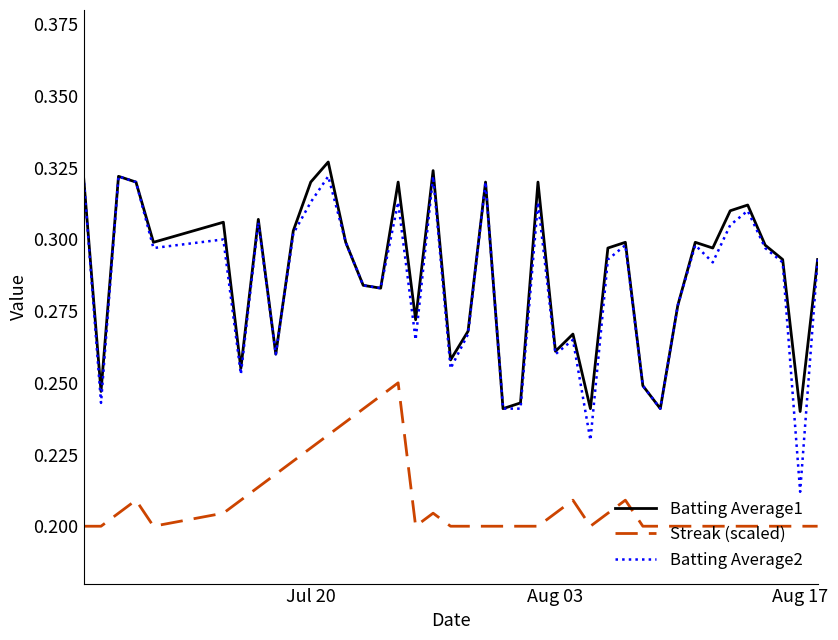

True or false: Batting Average1 has more than 2 points higher than both neighbors.

True